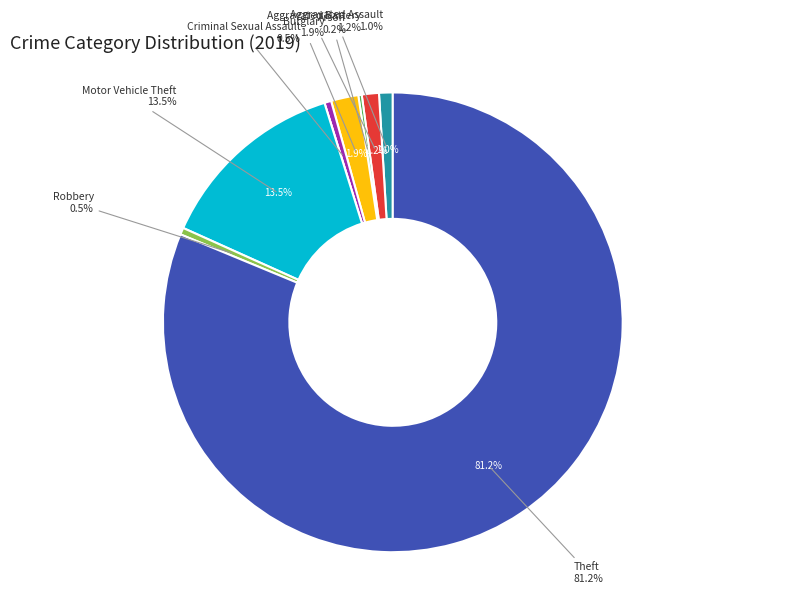

The Theft slice represents 81% of the pie. True or false?

True